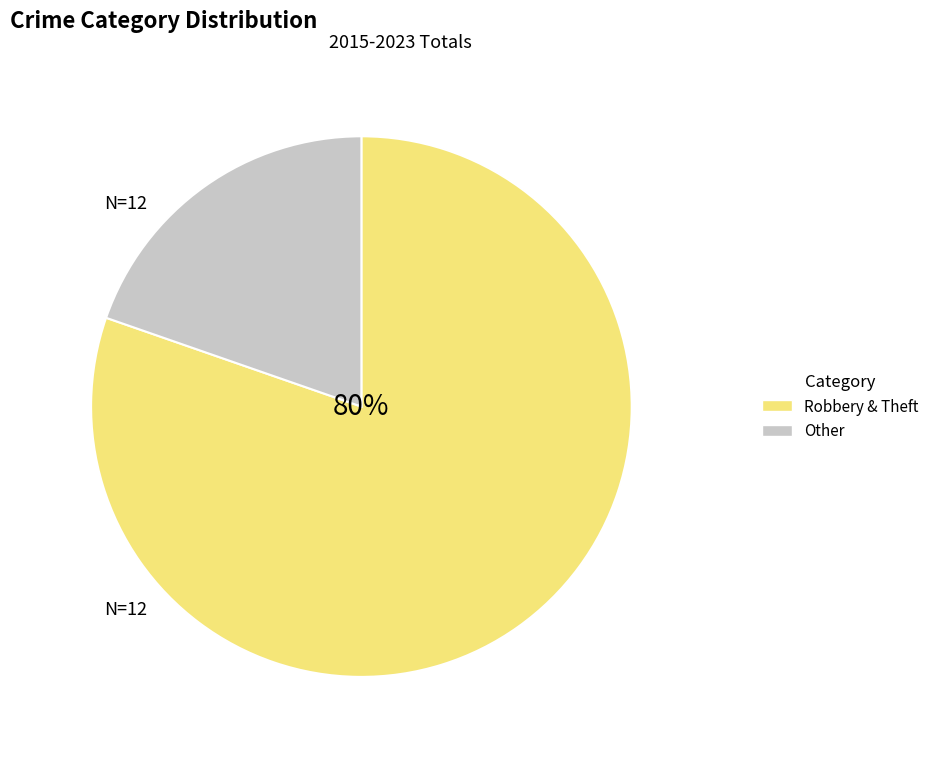

Which category has the smallest portion of the pie?

Other